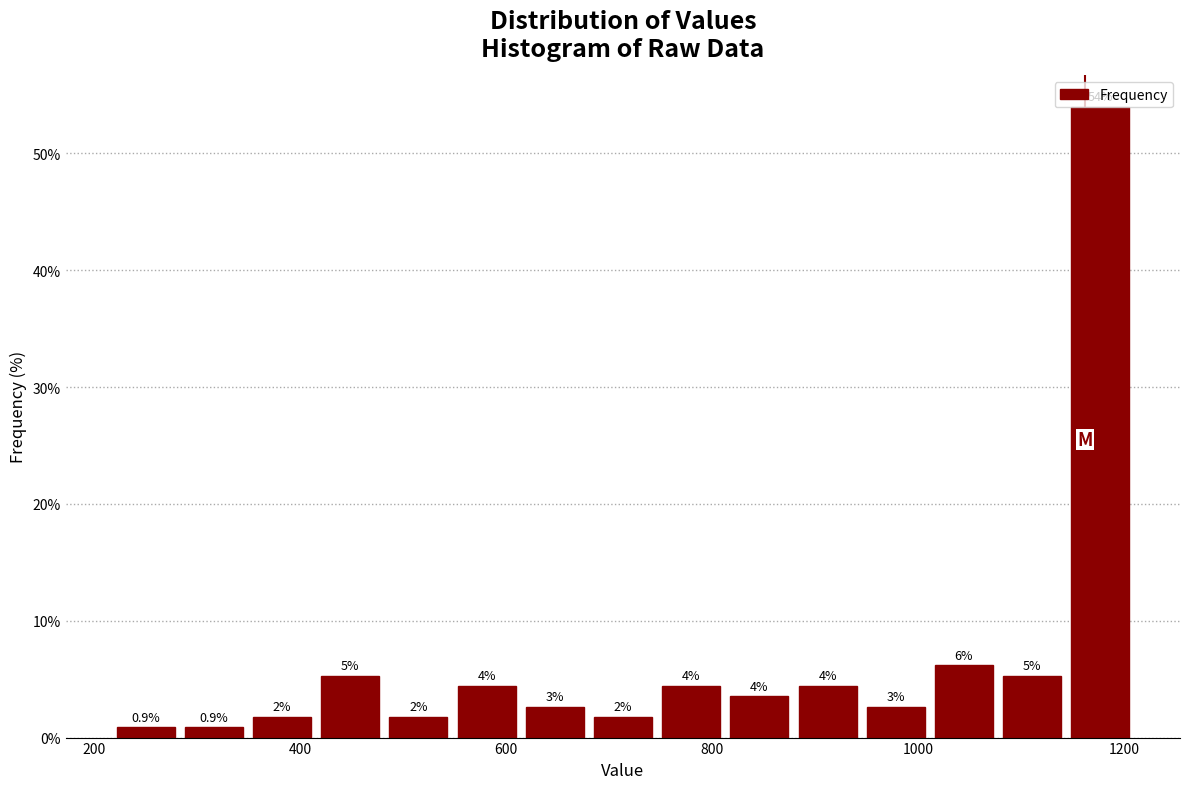

Read against the x-axis, roughly where is the centre of the tallest bar?

1180